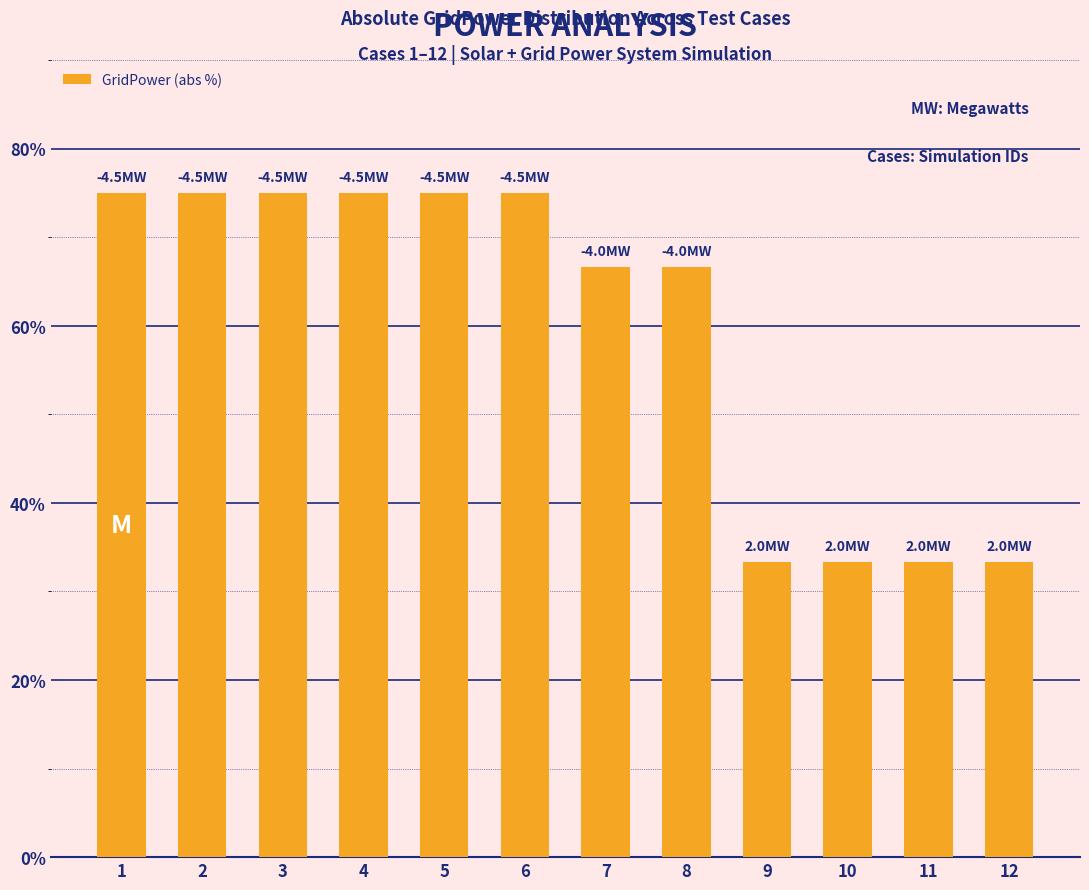

Which has a higher value, 7 or 3?

3